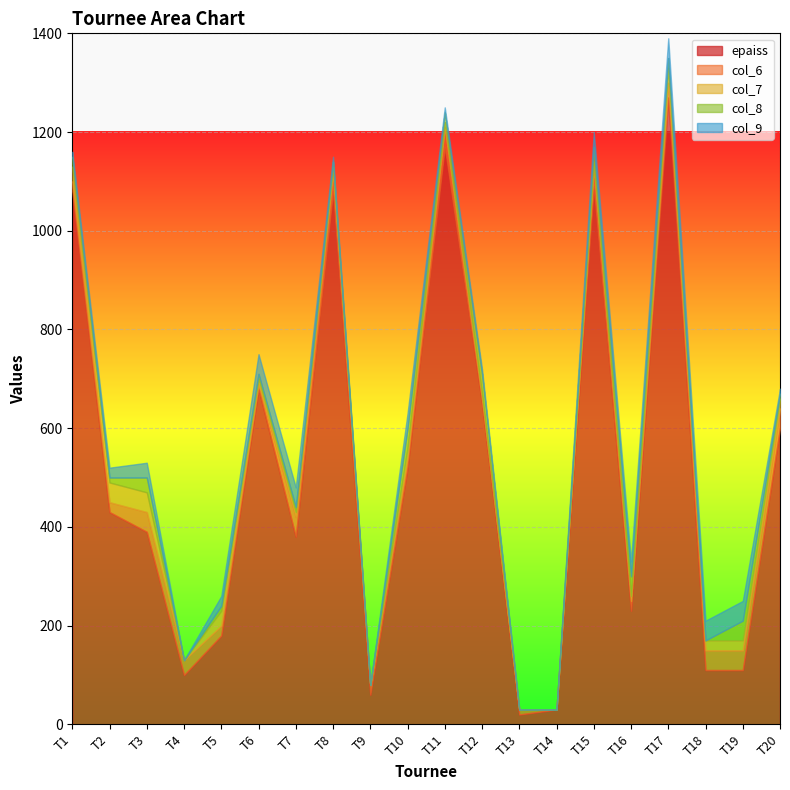

What is the maximum value for epaiss?

1270